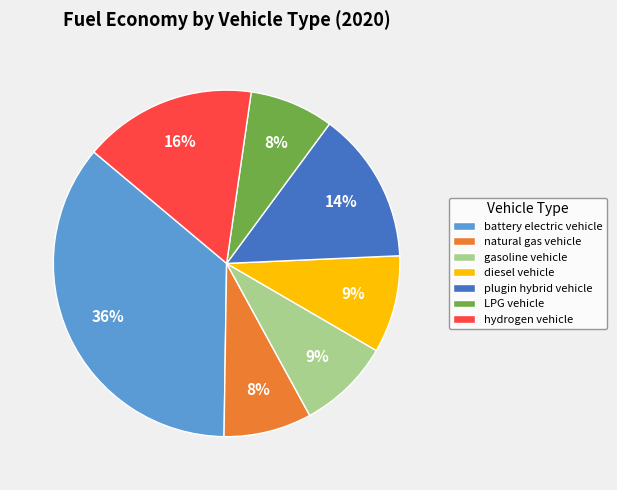

To the nearest percent, what is the average slice percentage?

14%